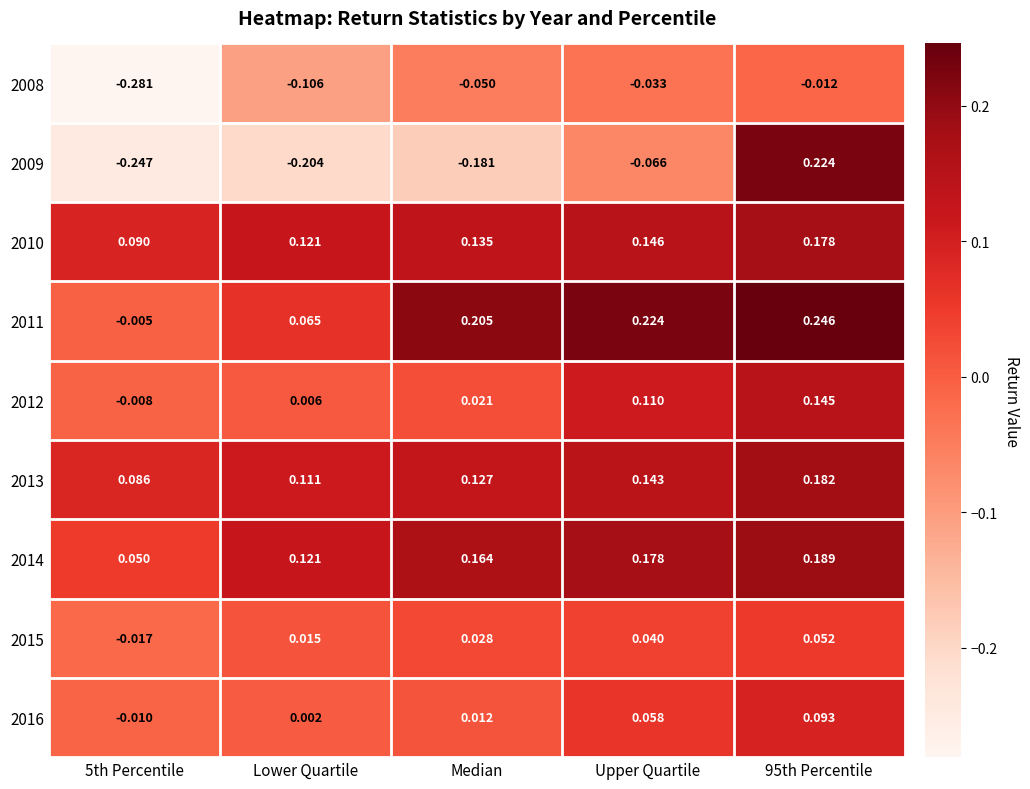

What is the difference between the highest and lowest values at Median?

0.4